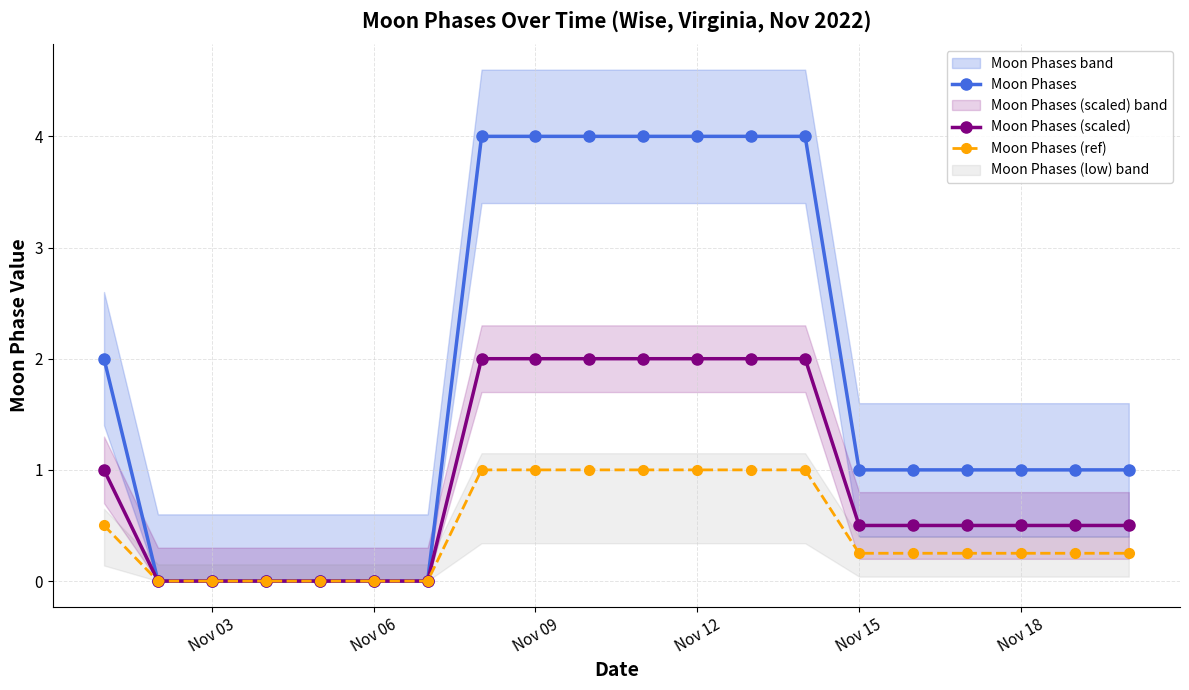

What is the highest value of the Moon Phases (scaled) series?

2.0